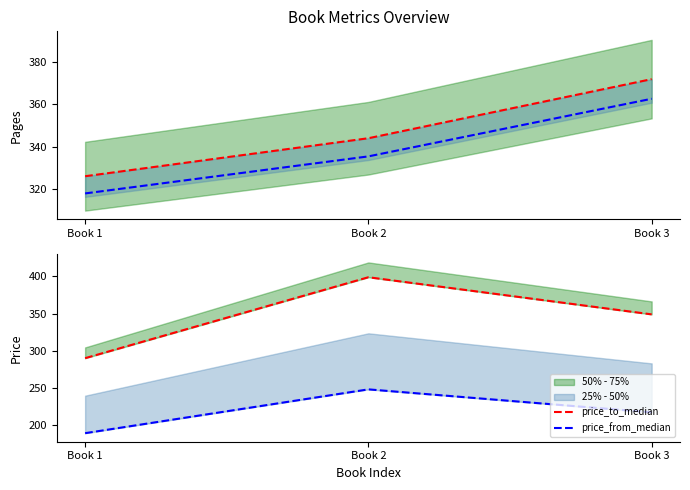

Reading left to right, transcribe all the data shown in this chart.

pages_median: Book 1=326.0	Book 2=344.0	Book 3=372.0
pages_lower_median: Book 1=317.8	Book 2=335.4	Book 3=362.7
price_to_median: Book 1=290.0	Book 2=399.0	Book 3=349.0
price_from_median: Book 1=189.0	Book 2=248.0	Book 3=217.0